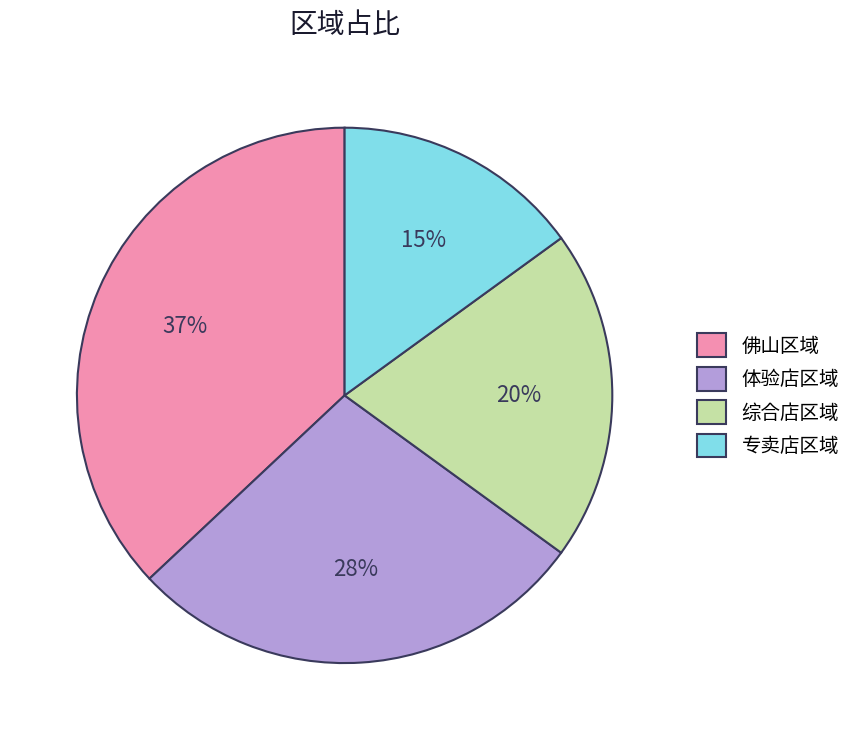

To the nearest percent, what percentage of the pie is 体验店区域?

28%